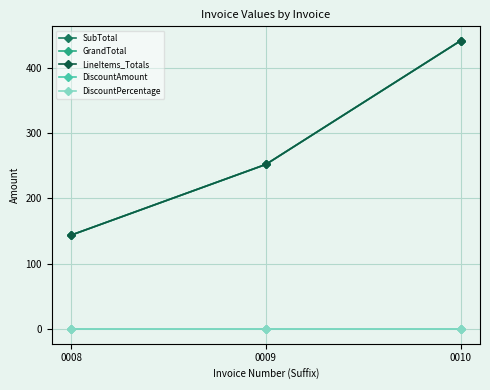

Rank the series by their maximum value, from lowest to highest.

DiscountAmount, DiscountPercentage, SubTotal, GrandTotal, LineItems_Totals